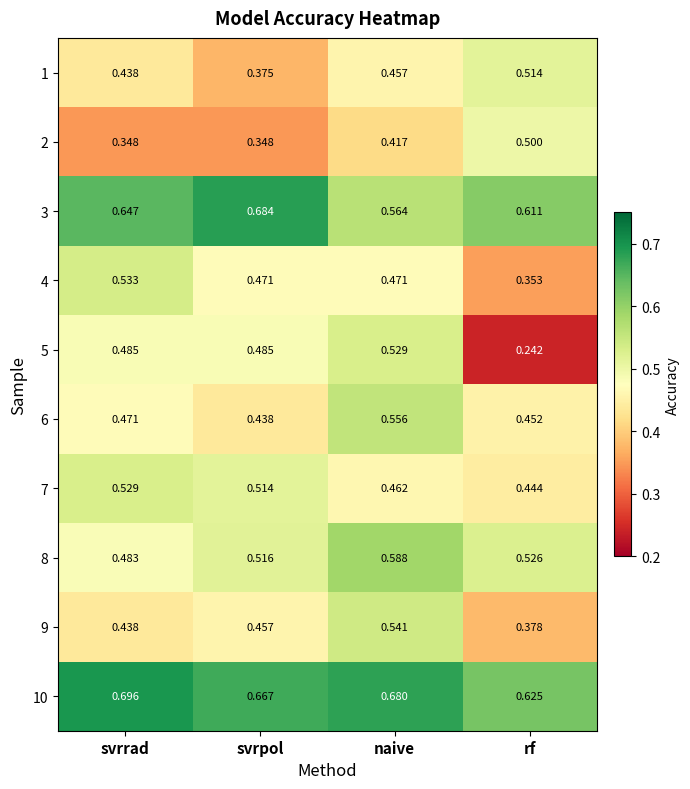

Which category has the lowest value in the 10 series?

rf